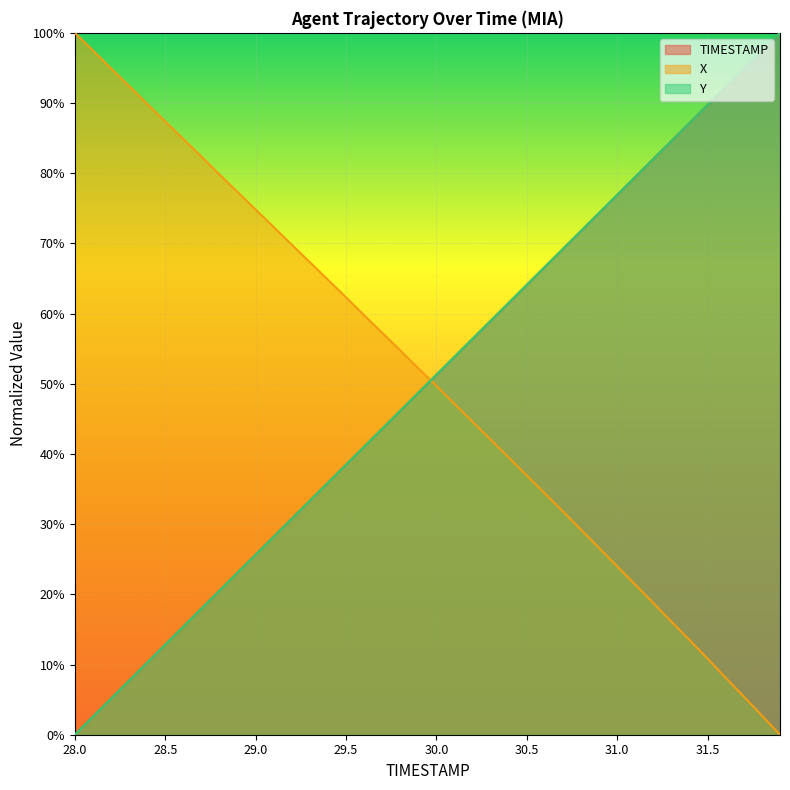

How many categories are shown in the chart?

40